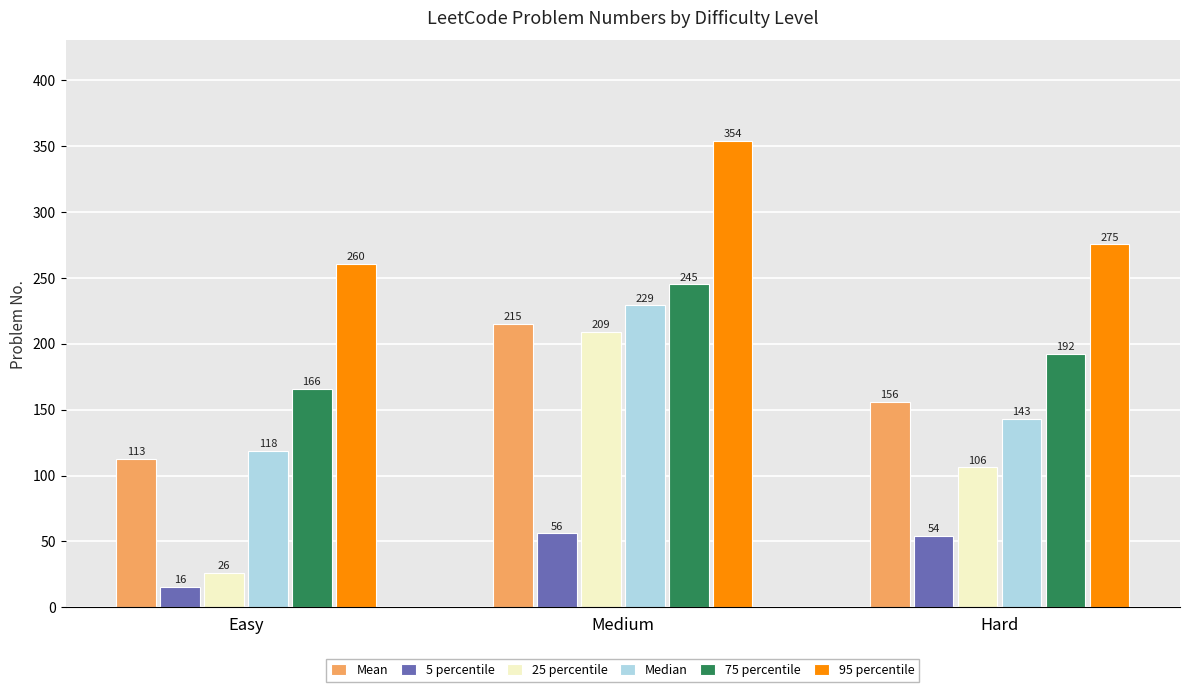

Between Easy and Hard, which series saw the biggest shift?

25 percentile